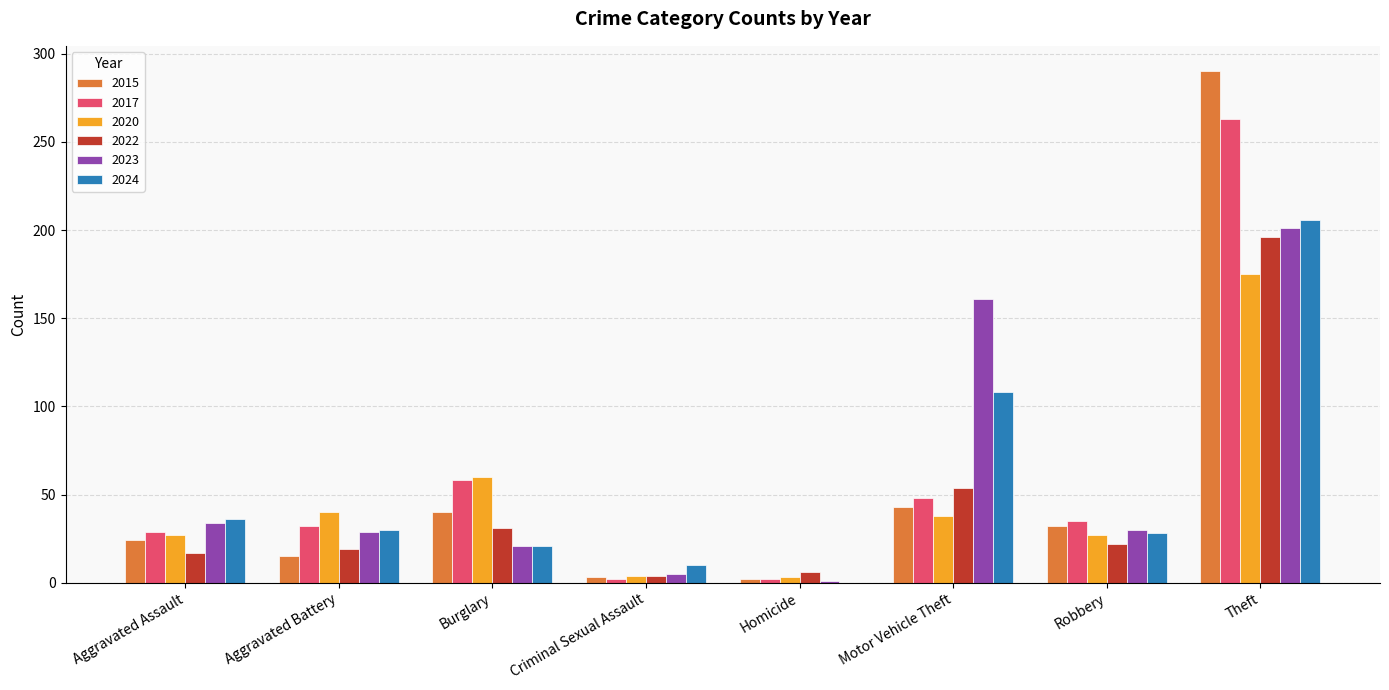

What is the total value across all series at Aggravated Battery?

165